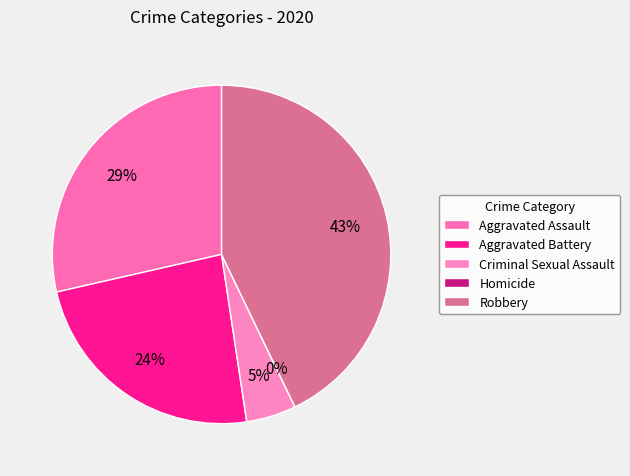

Does Aggravated Assault represent more than half of the total?

No